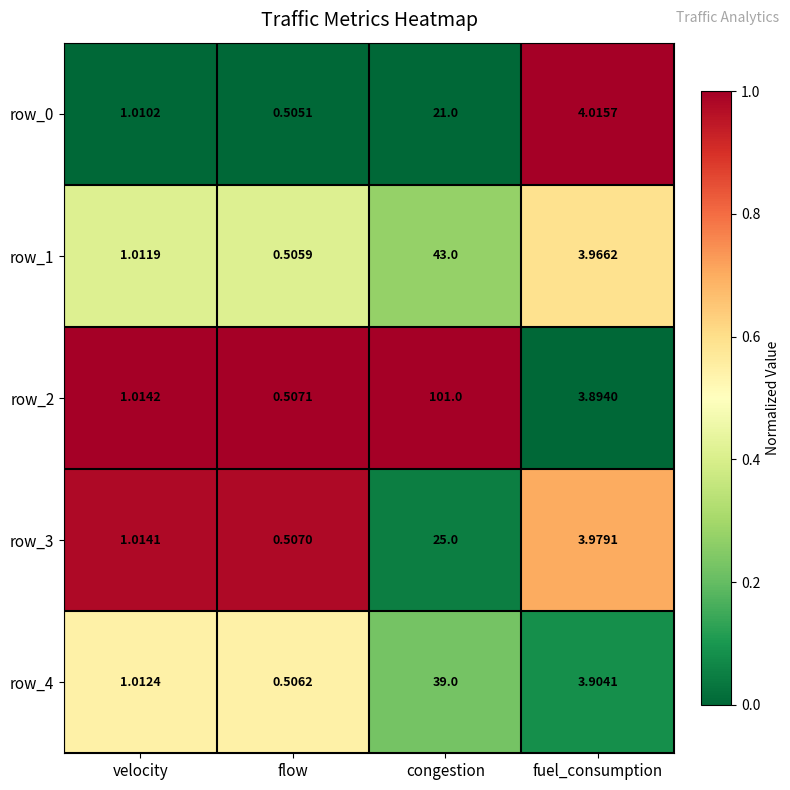

At which category is the sum across all series the highest?

congestion